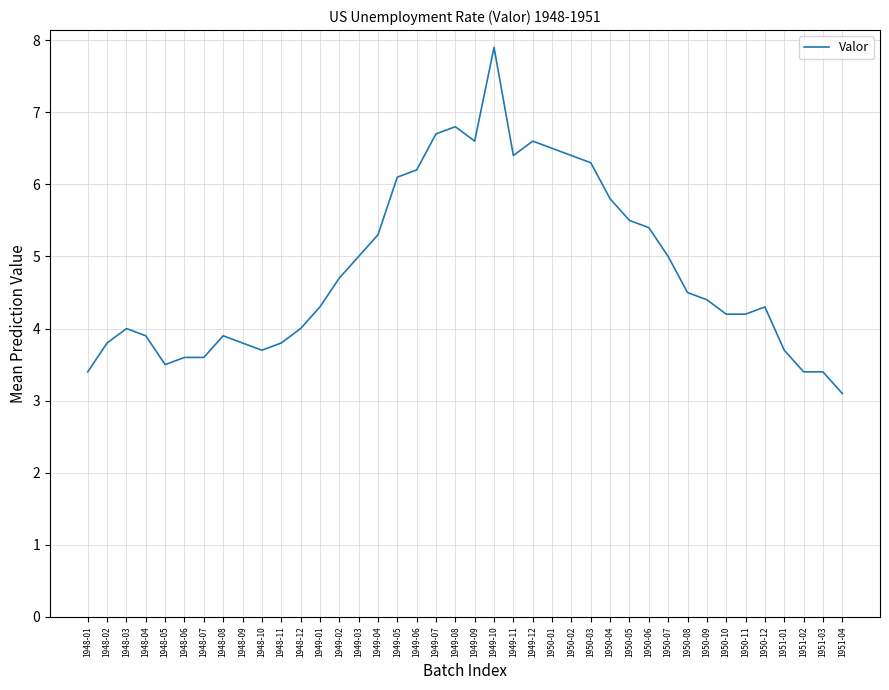

The chart shows a value of 3.4 at 1950-03. True or false?

False